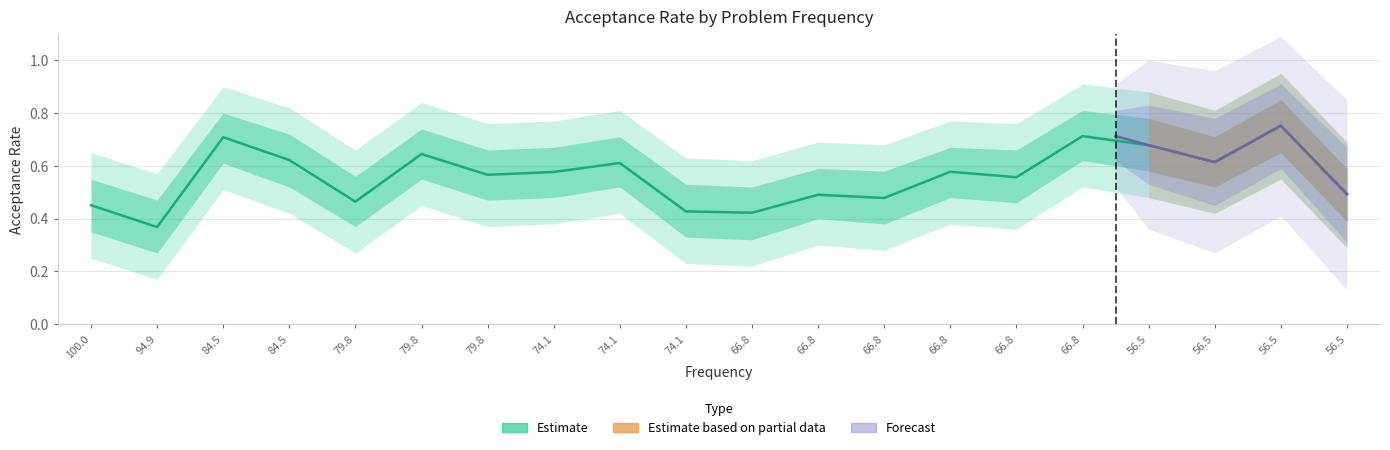

Is this an area chart (filled region under the line)?

No